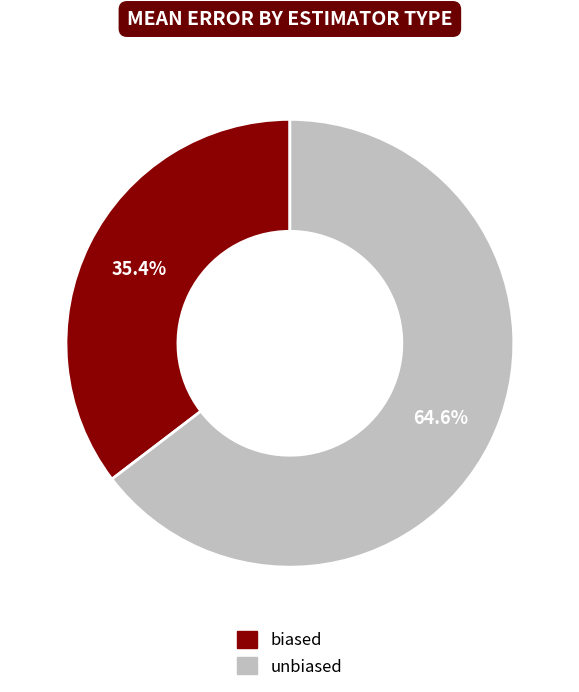

Is the sum of unbiased and biased greater than half?

Yes